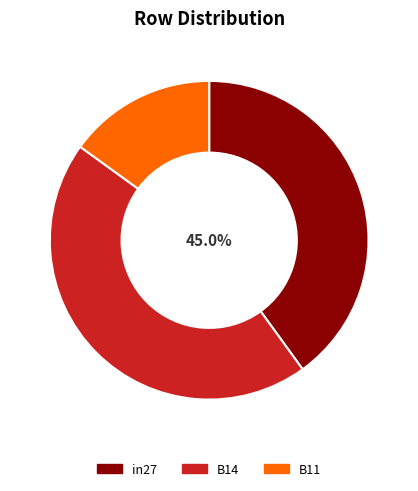

How many slices are in this pie chart?

3